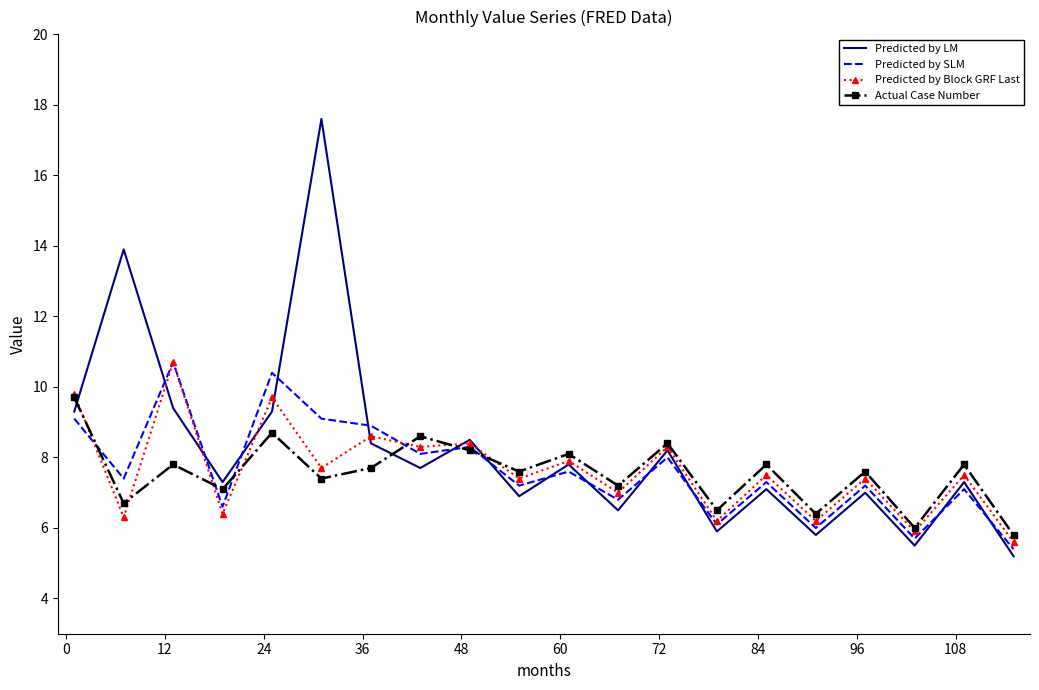

What is the highest value of the Predicted by LM series?

17.6